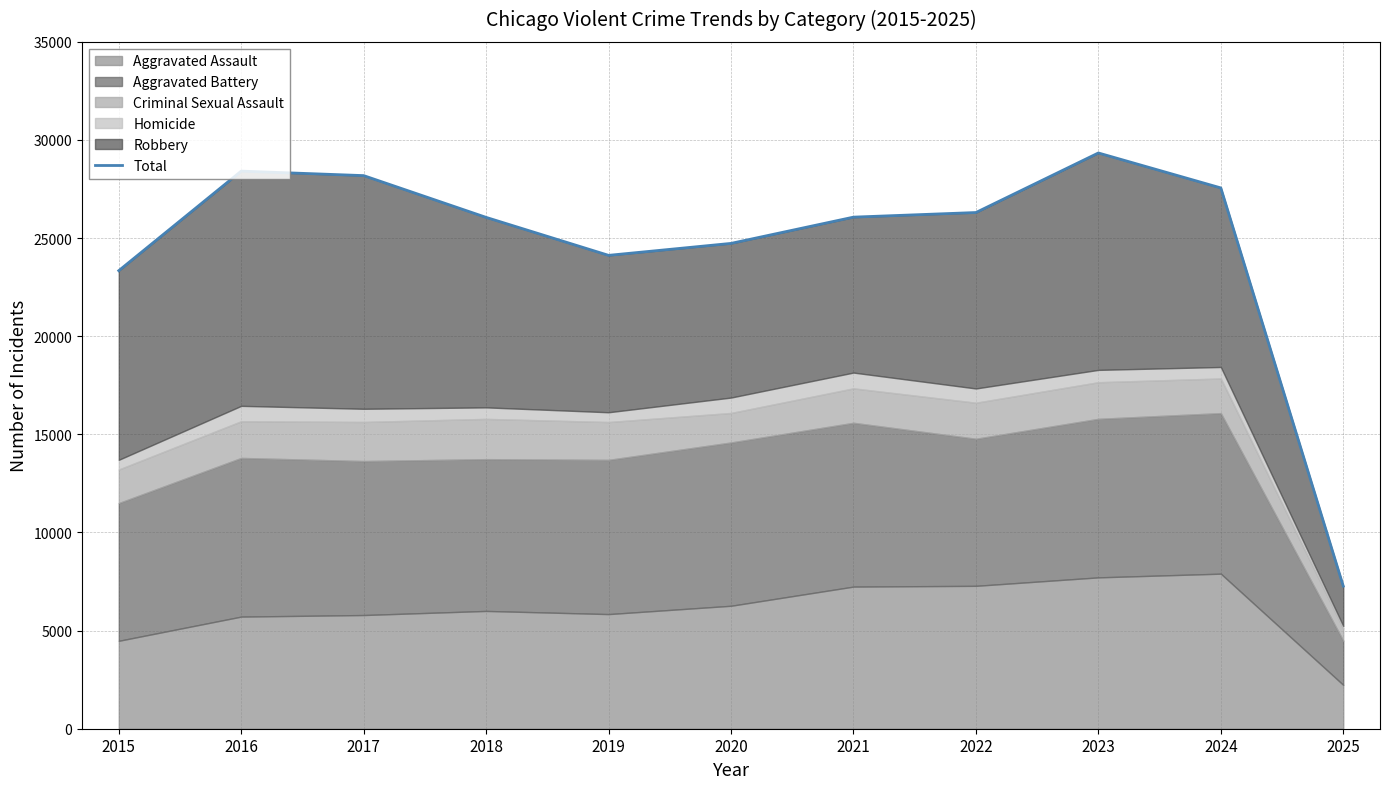

What is the value of the 8th point from the left?

26302